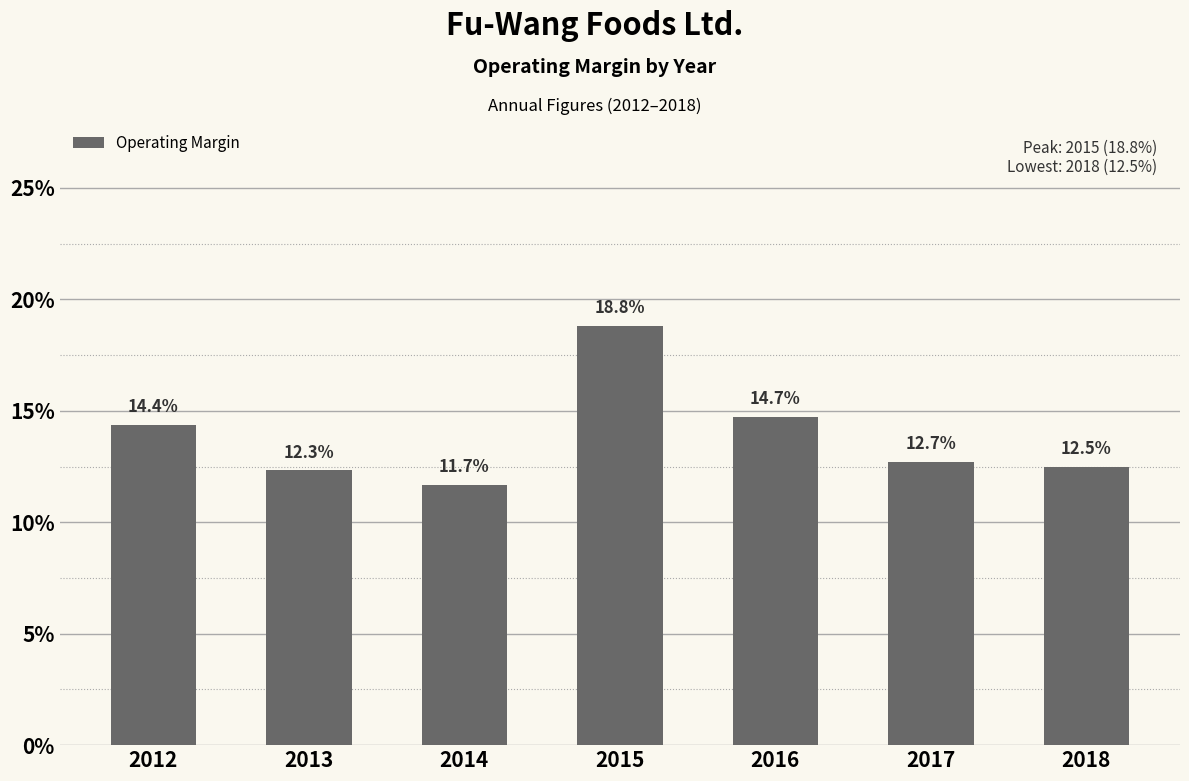

How many values are between 0 and 1?

7